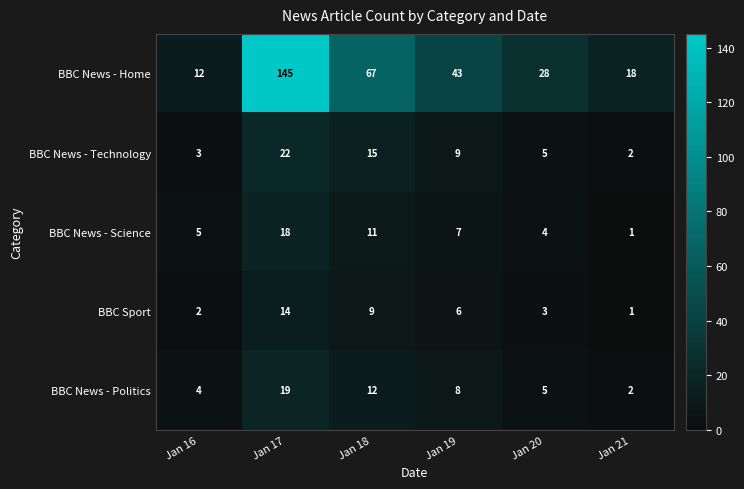

Where does the BBC Sport series first go above 6?

Jan 17